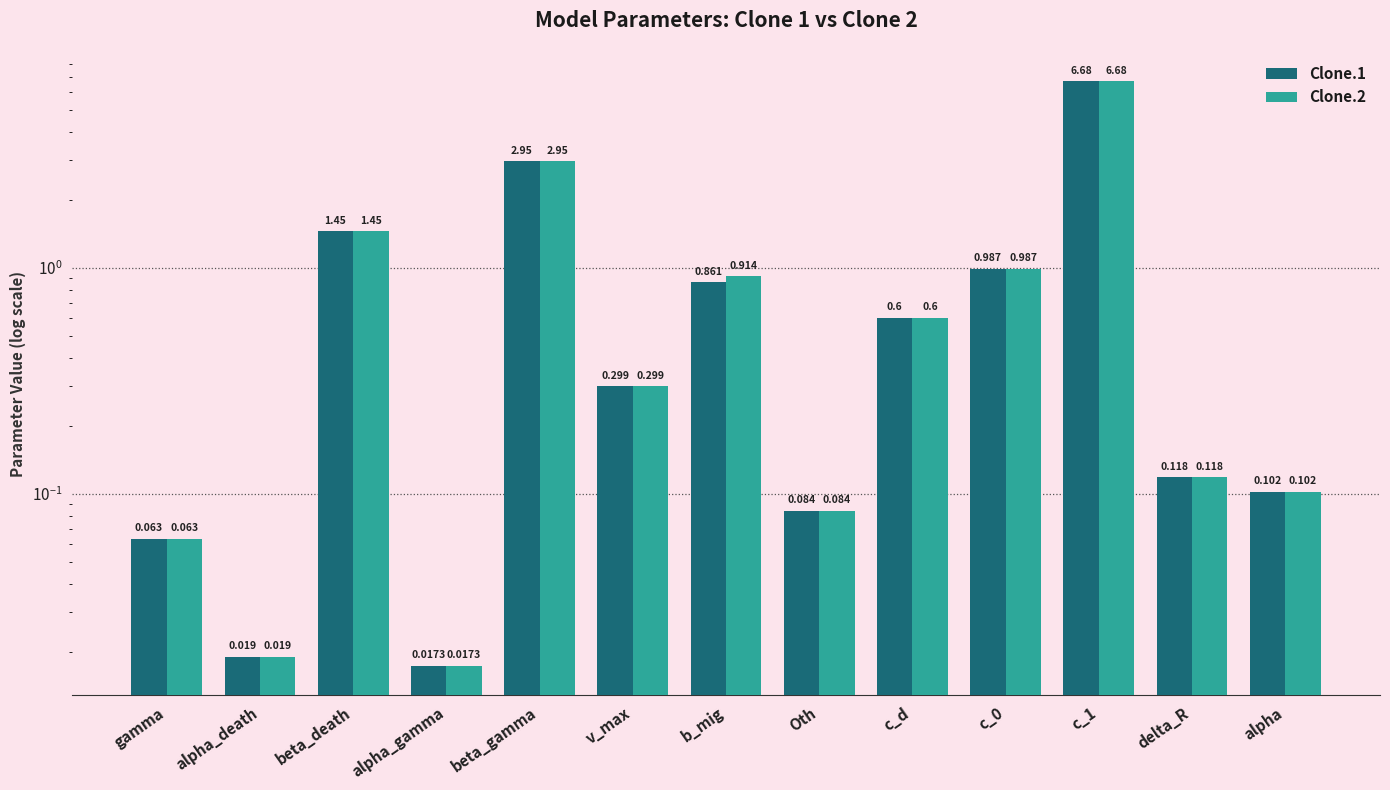

Rank the series by their average value, from lowest to highest.

Clone.1, Clone.2